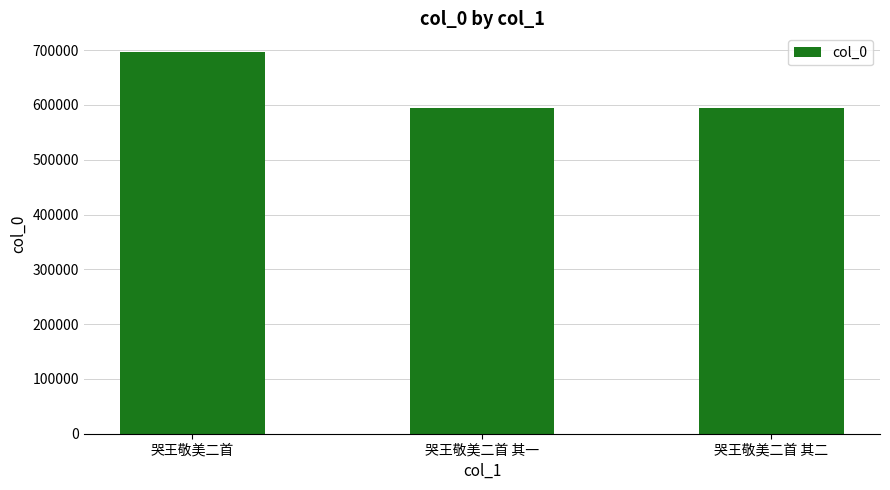

What is the difference between the values at 哭王敬美二首 and 哭王敬美二首 其二?

100990